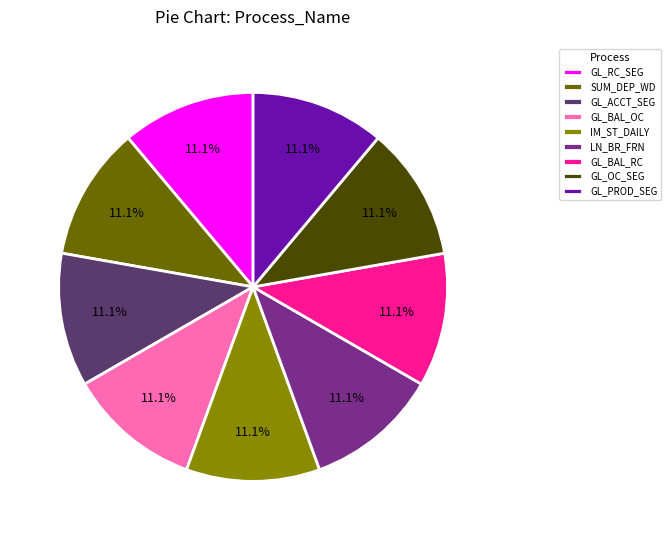

Is there a majority slice in this chart?

No